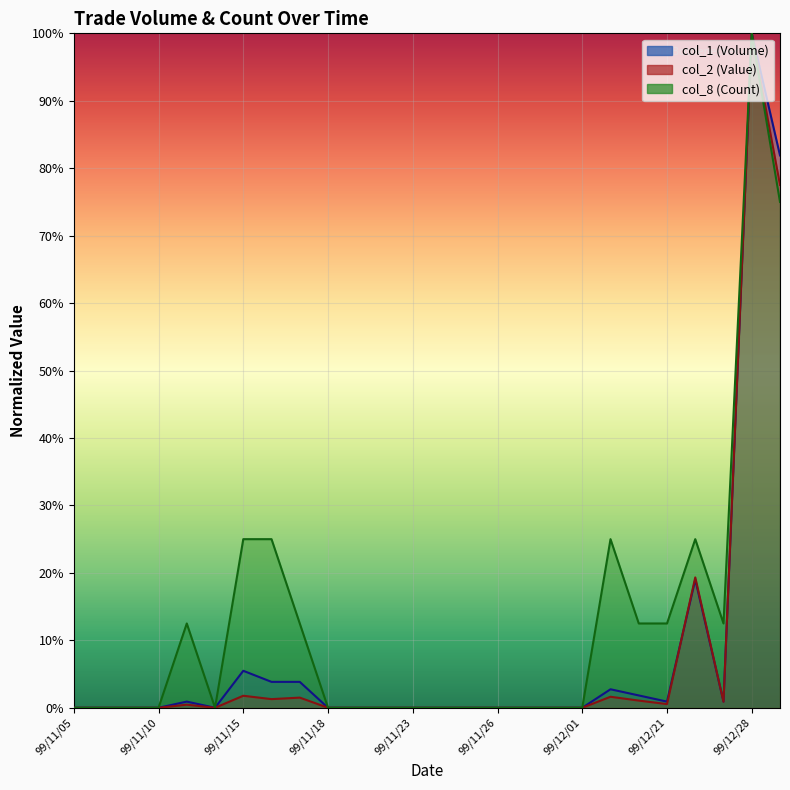

Where is col_2 line nearest to the value 0?

99/11/05